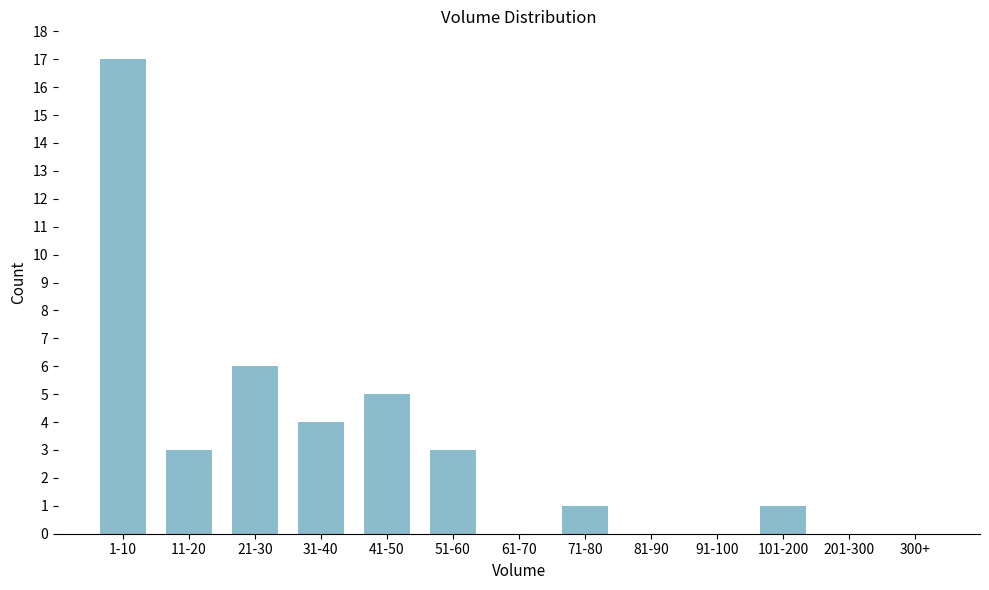

Reading left to right, what are all the values shown in this chart?

1-10=17	11-20=3	21-30=6	31-40=4	41-50=5	51-60=3	61-70=0	71-80=1	81-90=0	91-100=0	101-200=1	201-300=0	300+=0